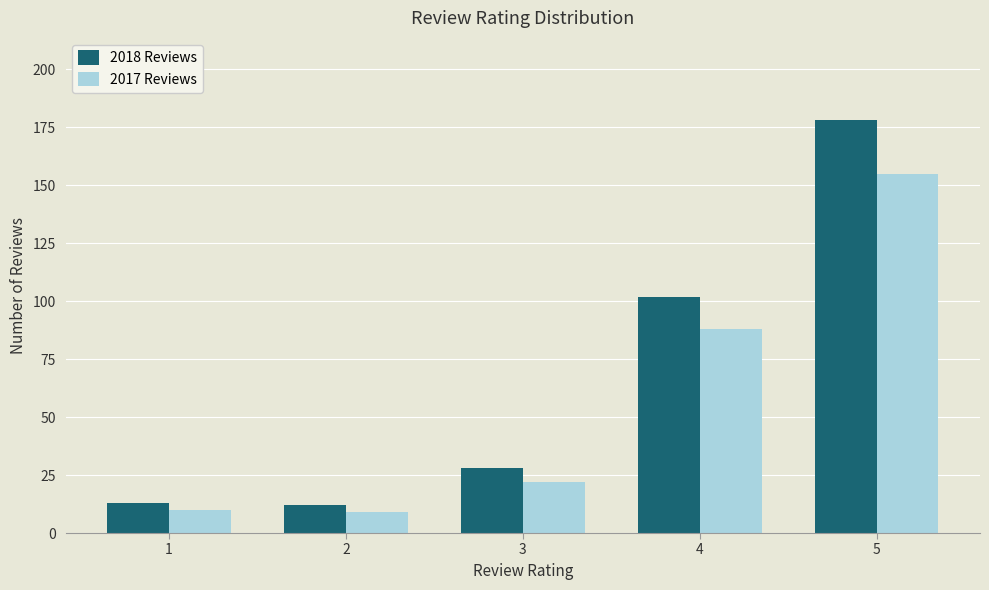

Reading right to left, what are all the values shown in this chart?

2018 Reviews: 5=178	4=102	3=28	2=12	1=13
2017 Reviews: 5=155	4=88	3=22	2=9	1=10